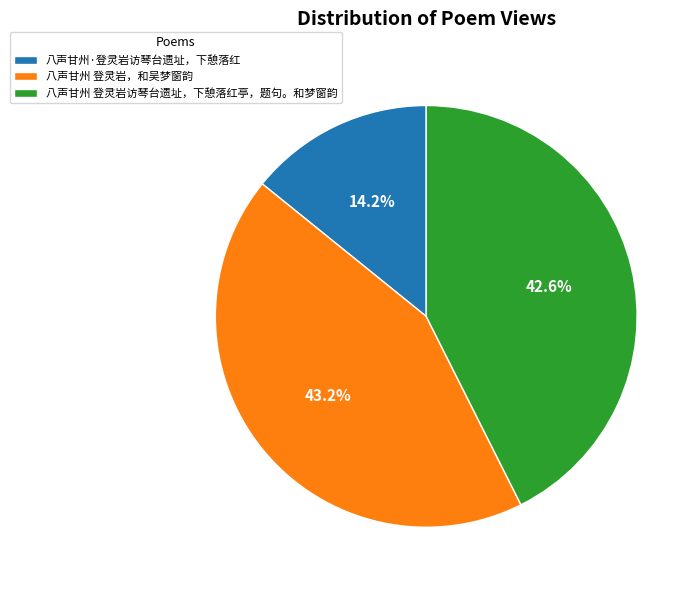

Is there any slice that represents more than half of the pie?

No